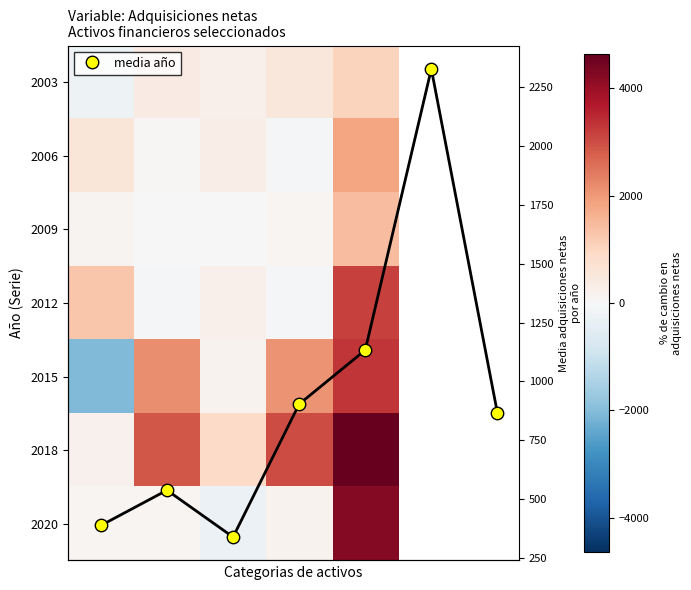

Reading left to right, what are all the values shown in this chart?

2003: 0=-218	1=367	2=253	3=513	4=1026
2006: 0=575	1=51	2=303	3=-87	4=1847
2009: 0=127	1=-13	2=33	3=103	4=1445
2012: 0=1301	1=-83	2=221	3=-88	4=3166
2015: 0=-2033	1=2147	2=164	3=2087	4=3299
2018: 0=206	1=2871	2=885	3=3034	4=4638
2020: 0=73	1=102	2=-267	3=150	4=4272